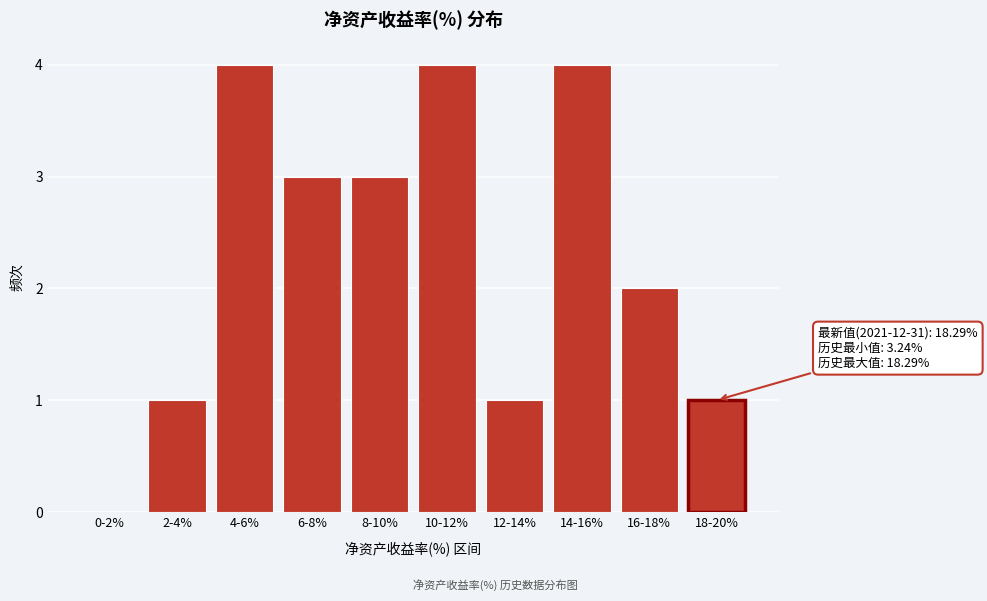

Reading right to left, what are all the values shown in this chart?

18-20%=1	16-18%=2	14-16%=4	12-14%=1	10-12%=4	8-10%=3	6-8%=3	4-6%=4	2-4%=1	0-2%=0